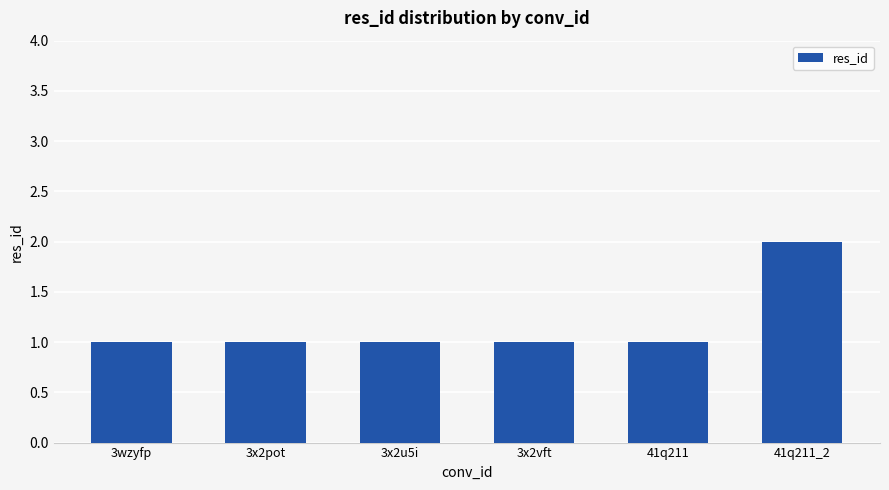

What is the ratio of the value at 3x2pot to the value at 3x2u5i?

1.0